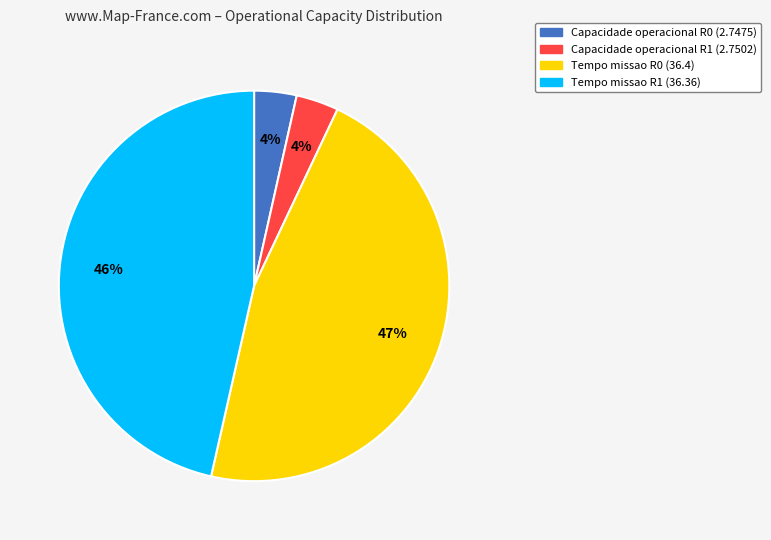

Is there a majority slice in this chart?

No